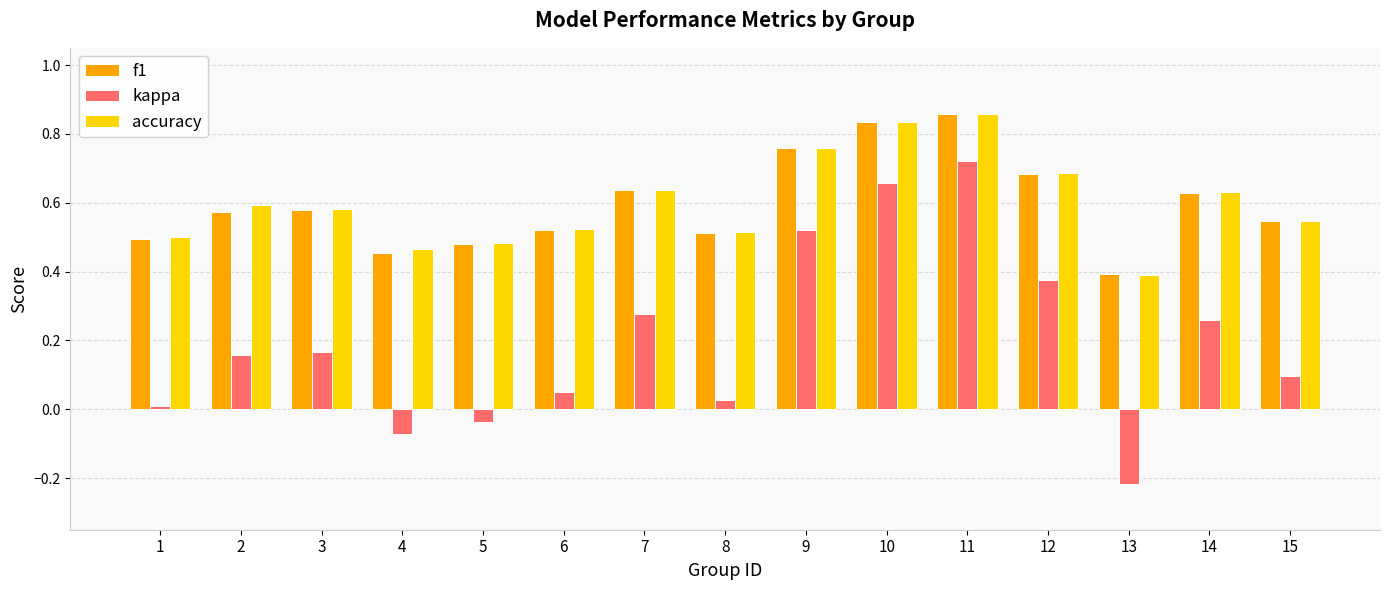

How many groups of bars are there?

15